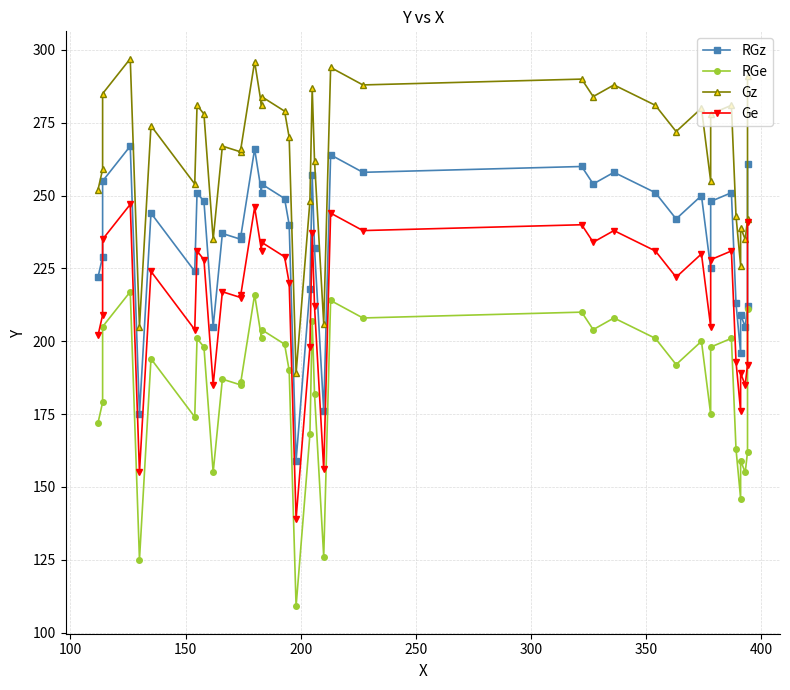

True or false: Gz and RGz intersect in this chart.

False